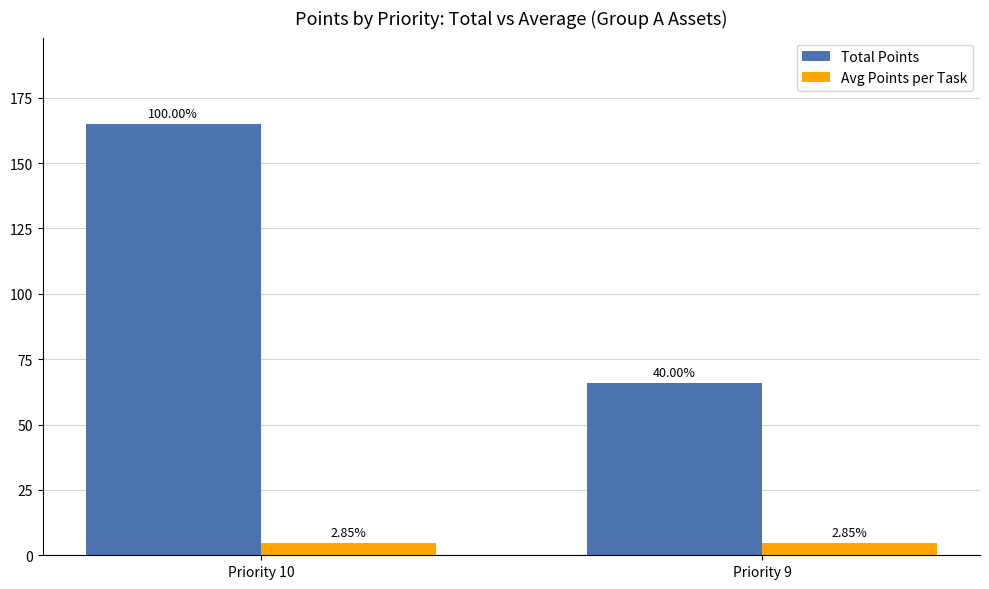

Between Priority 10 and Priority 9, which is larger?

Priority 10